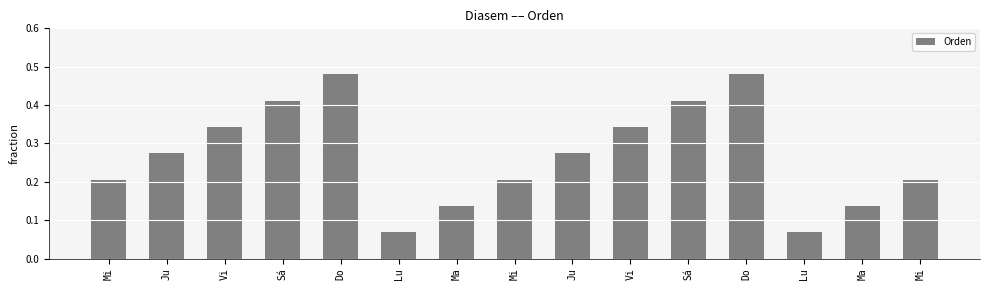

The chart shows a value of 0.2 at Ju. True or false?

False